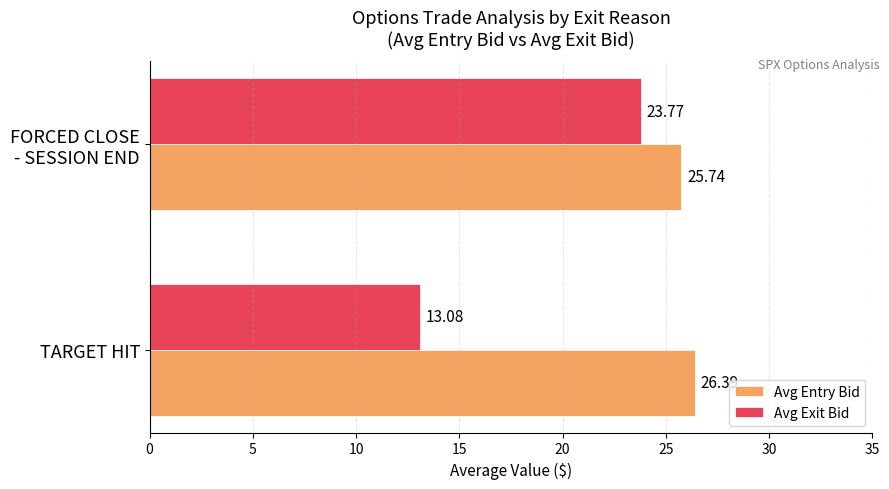

Count the number of data series in this chart.

2